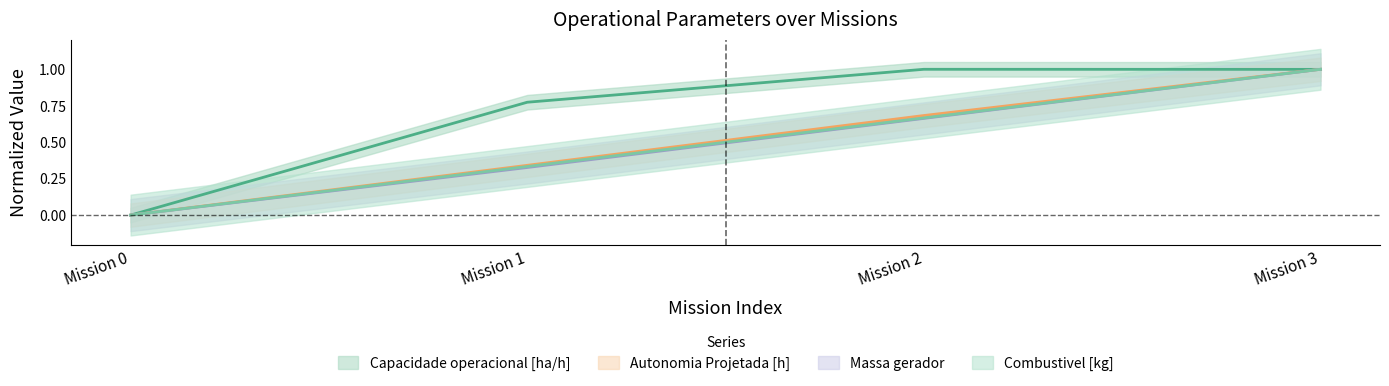

Which series has the largest total across all categories?

Capacidade operacional [ha/h]